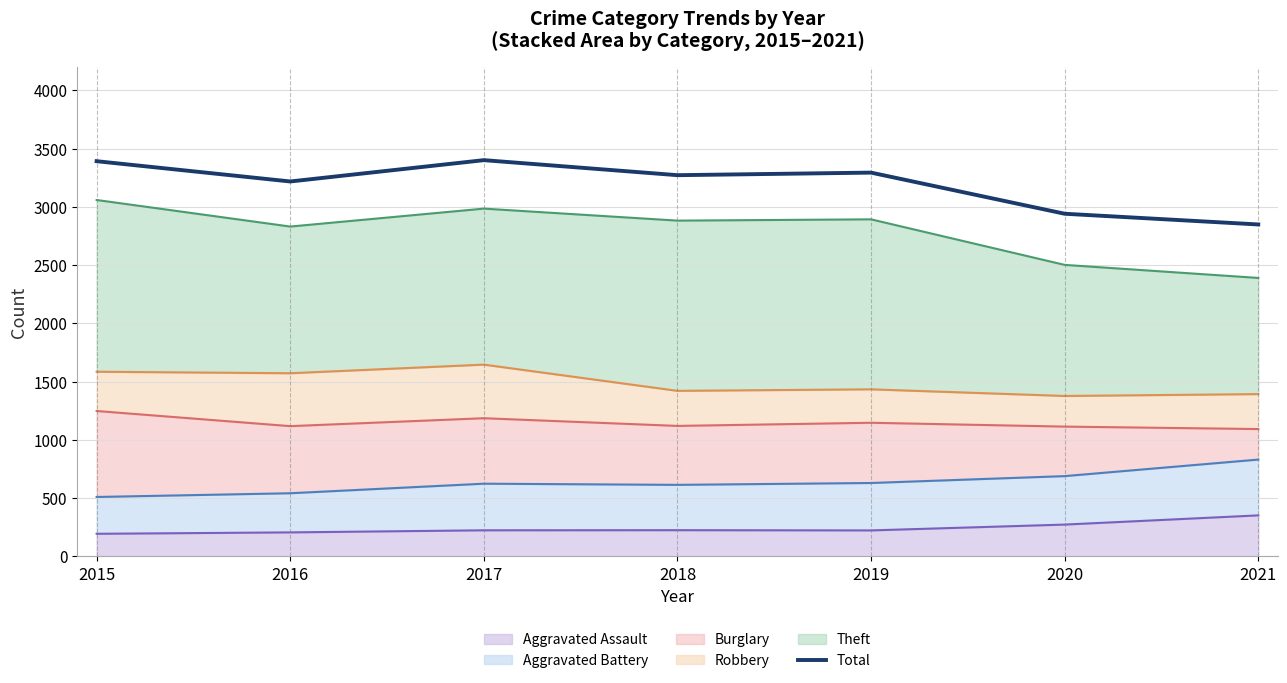

What is the greatest value displayed?

3401